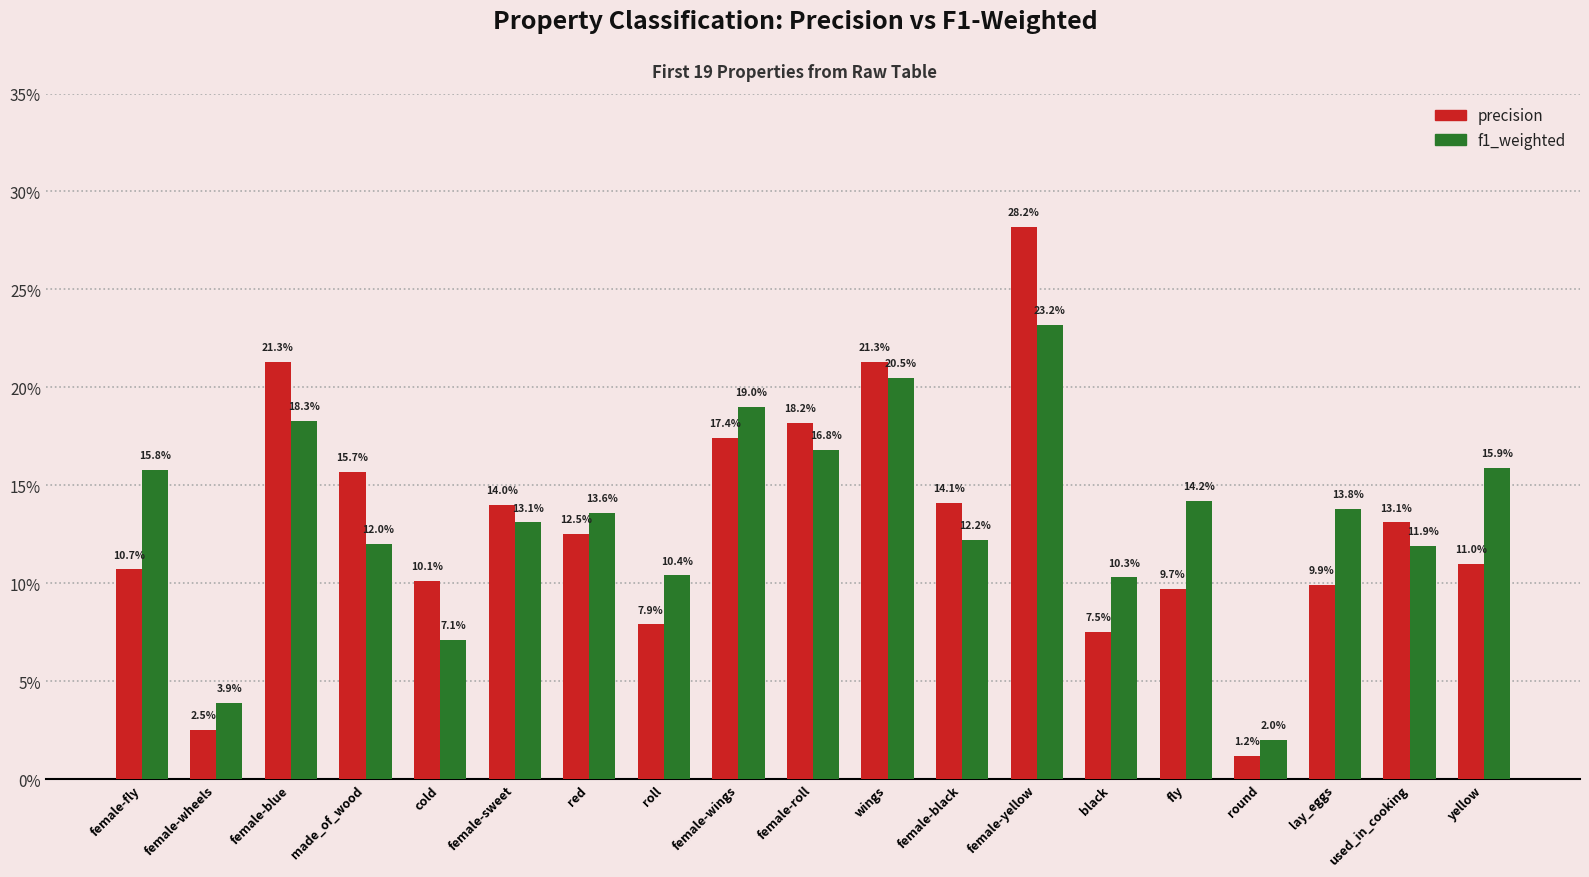

The f1_weighted series shows 0.1 at black. True or false?

True